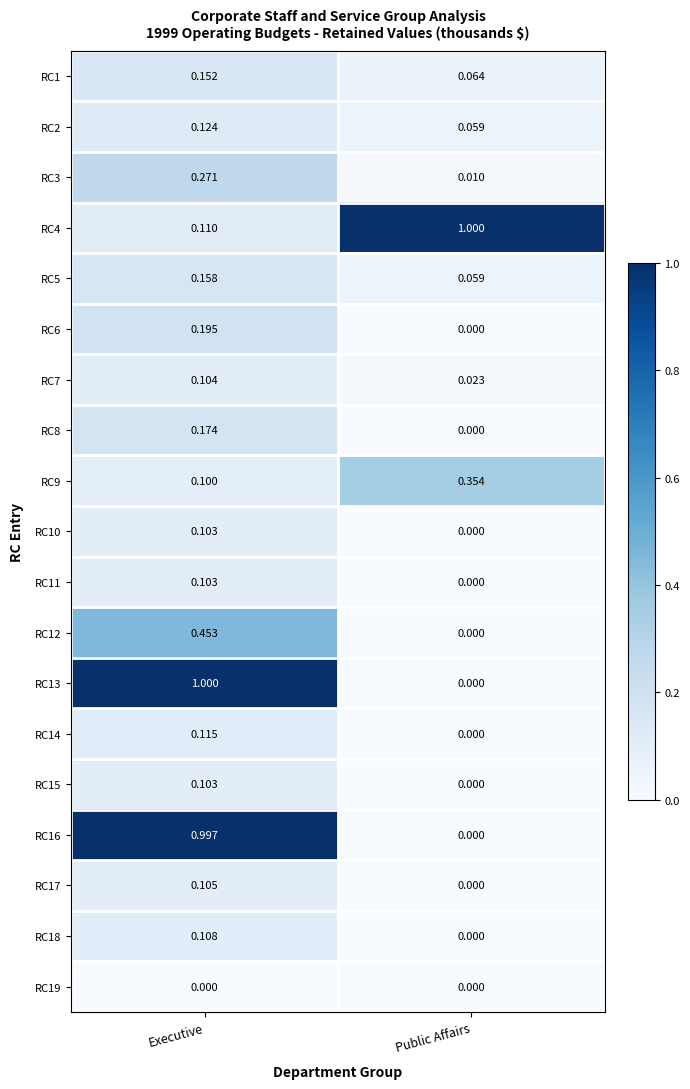

List the labels in order of RC9 value, largest first.

Public Affairs, Executive